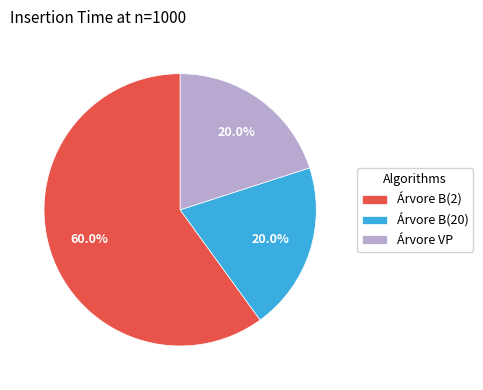

Which category has the biggest portion of the pie?

Árvore B(2)